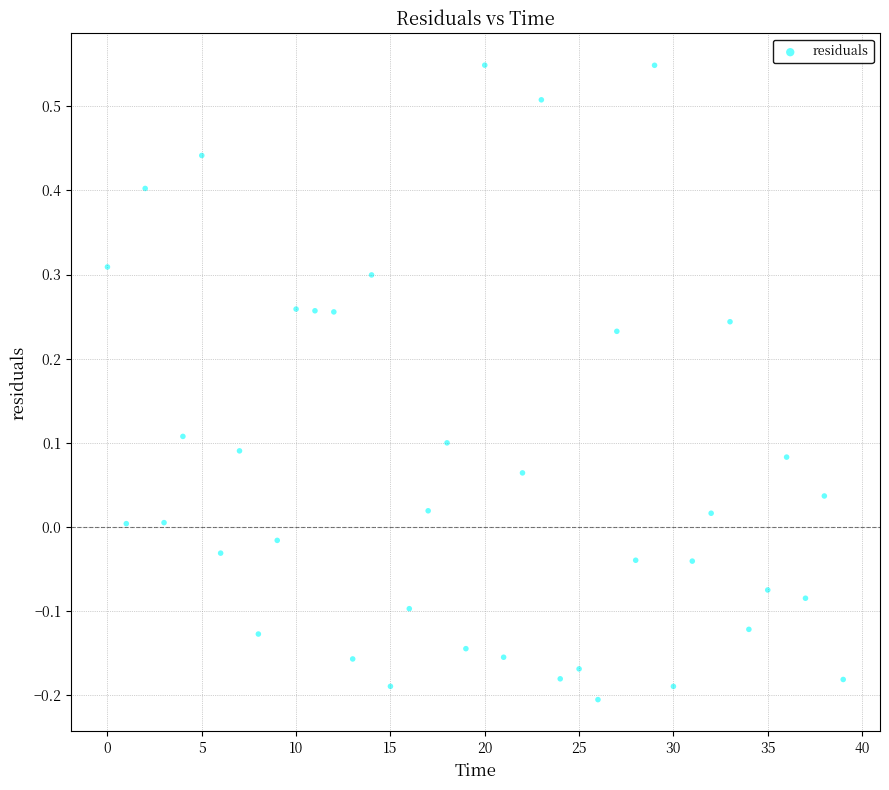

What is the range of Y values (max minus min)?

0.8